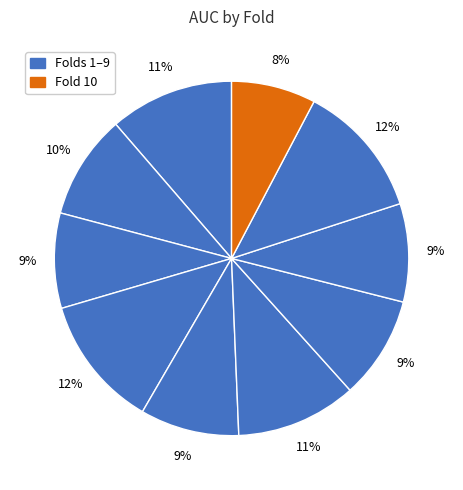

Count the number of slices in the pie.

10